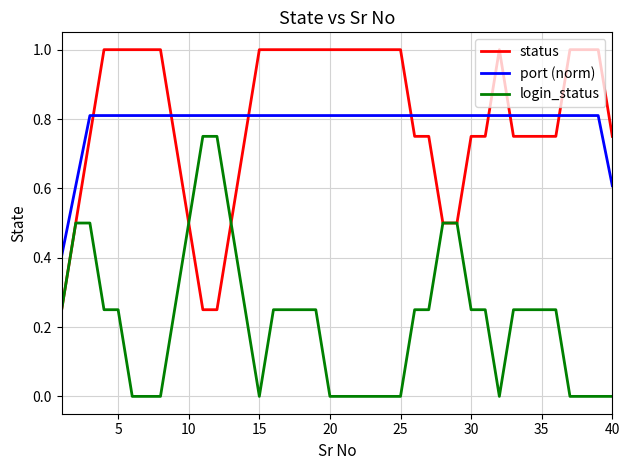

Rank the series by their maximum value, from lowest to highest.

login_status, port (norm), status